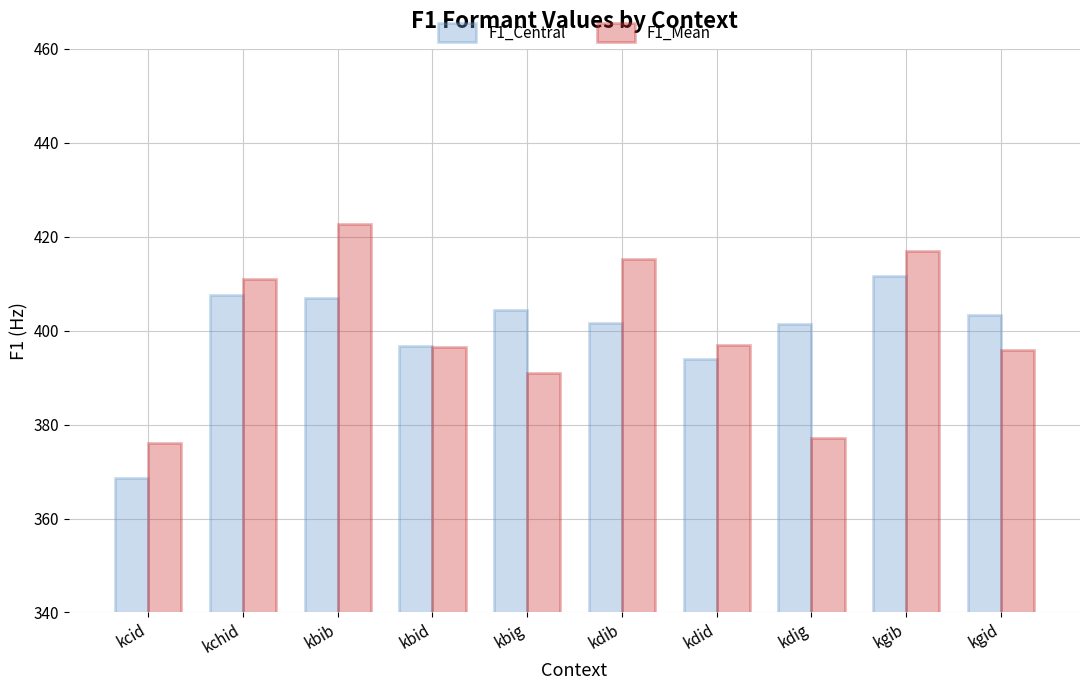

What position from the left is kdib?

6